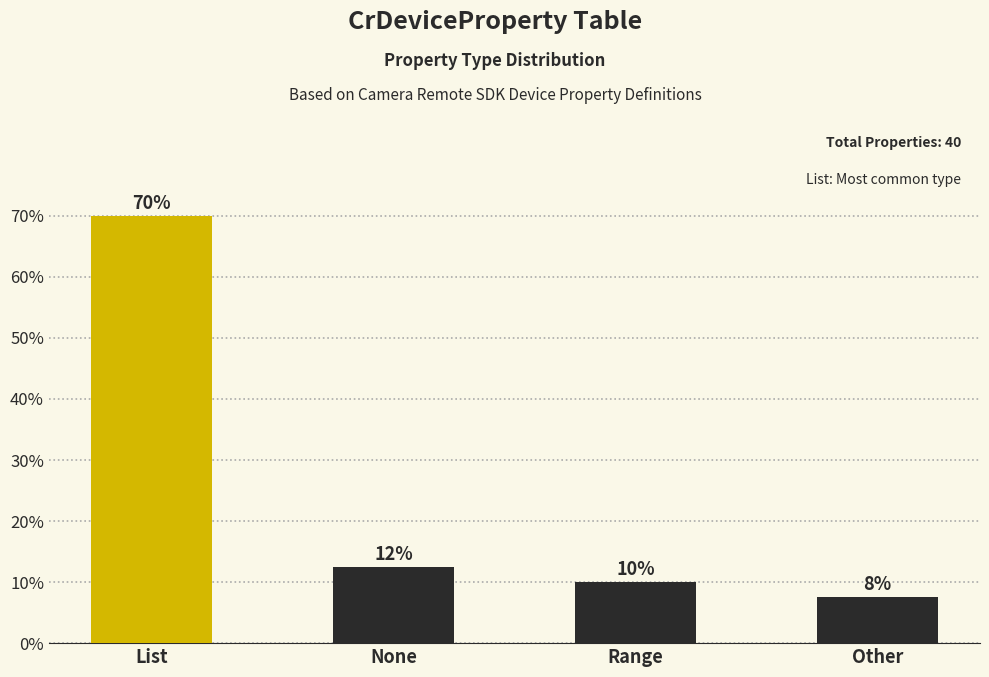

The value at Range is 10.0. True or false?

True